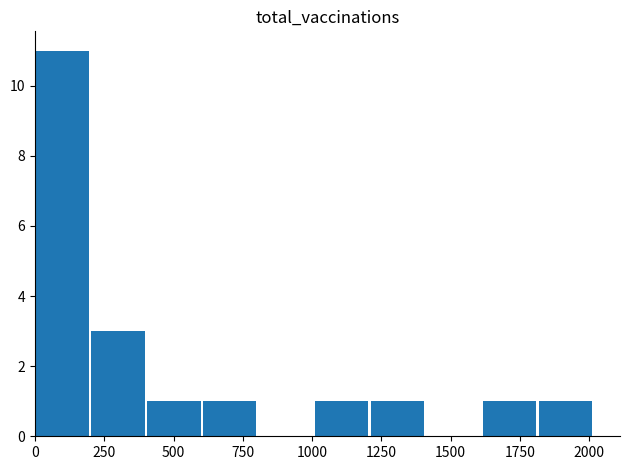

What is the greatest value displayed?

11